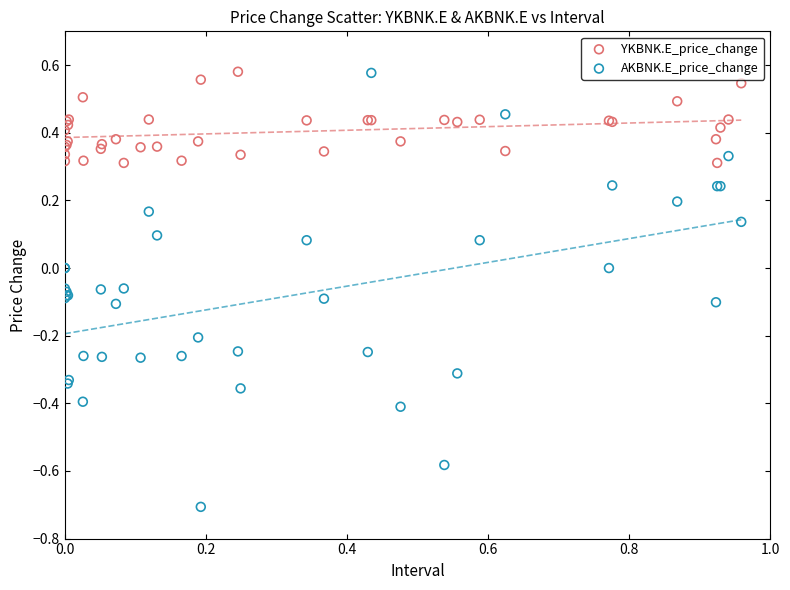

What is the X range (max minus min) for the scatter plot?

1.0